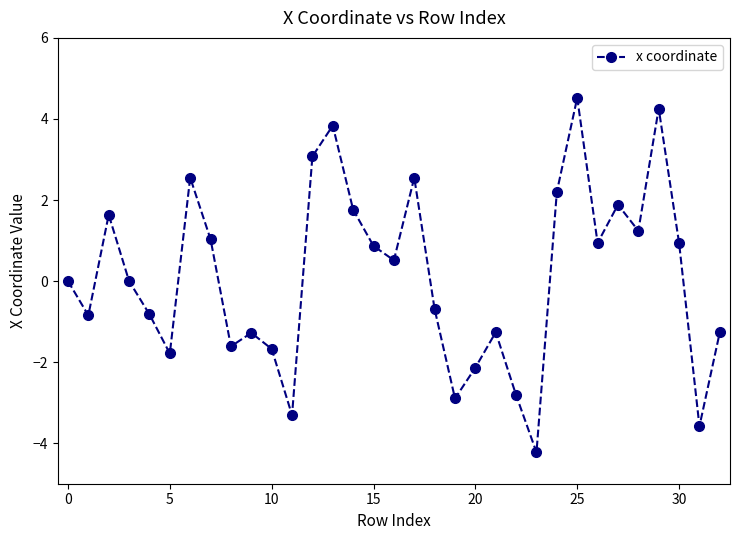

Does the chart have visible grid lines?

No